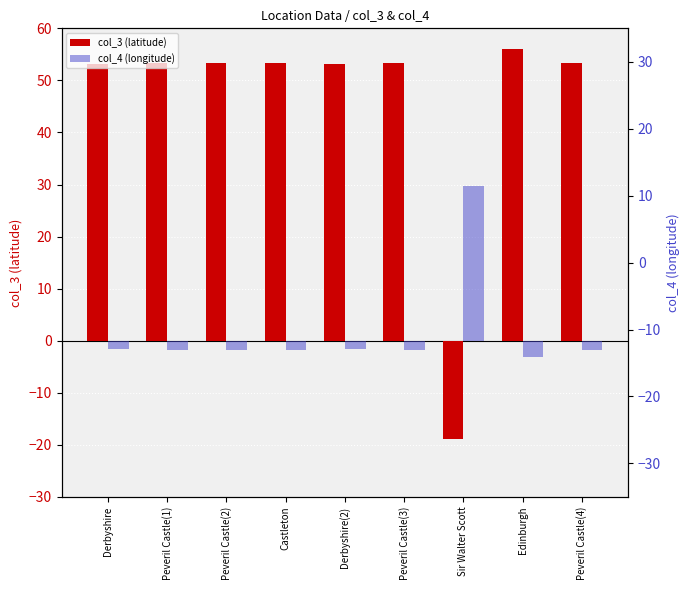

Between Edinburgh and Peveril Castle(4), which series saw the biggest shift?

col_3 (latitude)